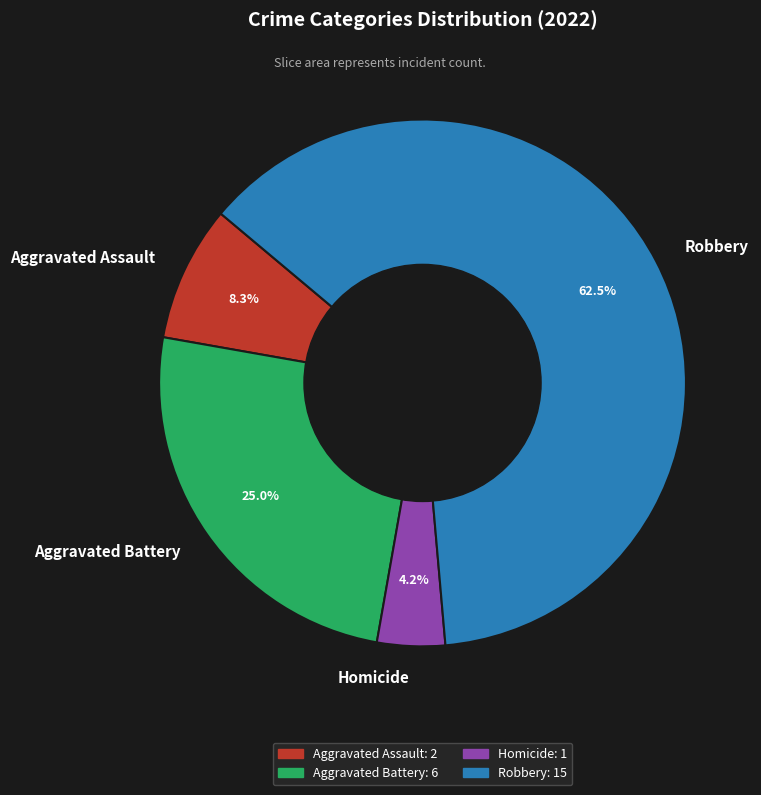

Count the number of slices in the pie.

4